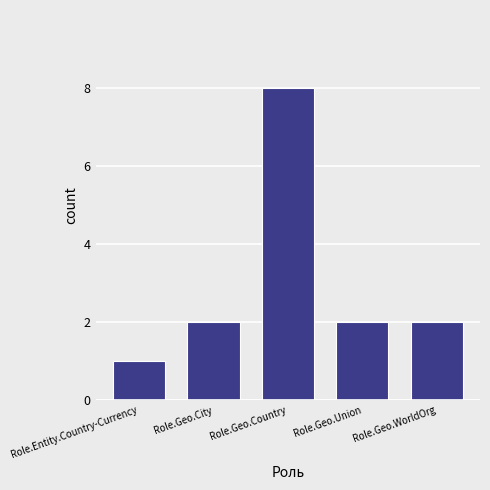

Which label corresponds to the smallest value in the chart?

Role.Entity.Country-Currency